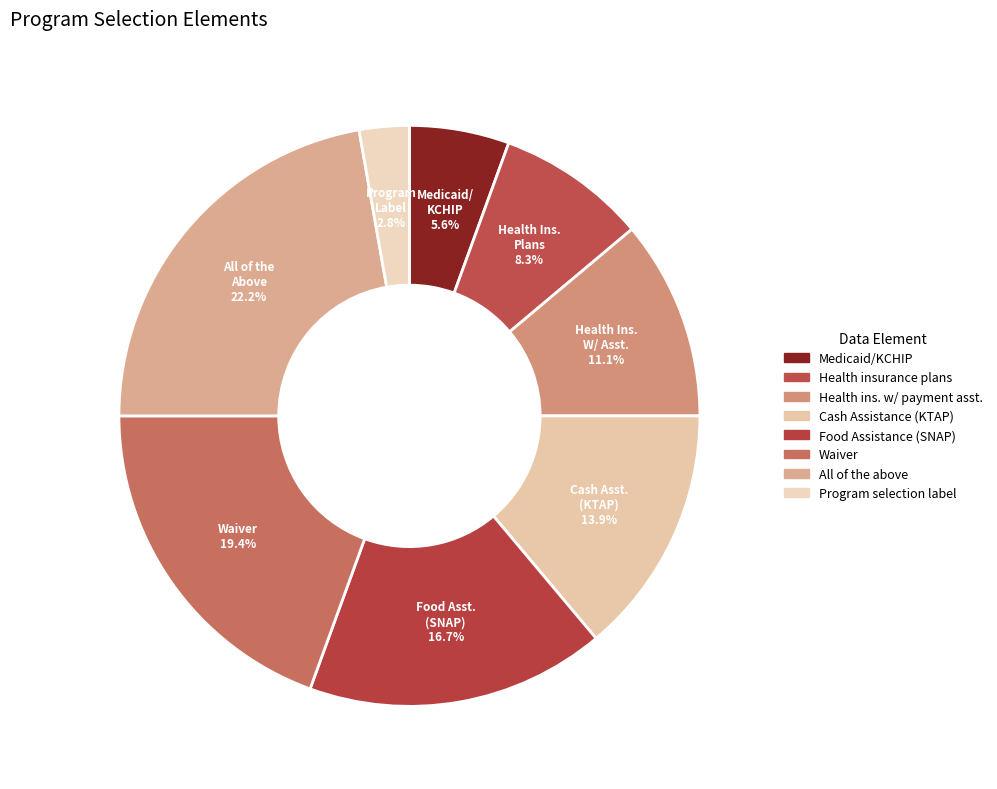

How many slices are in this pie chart?

8